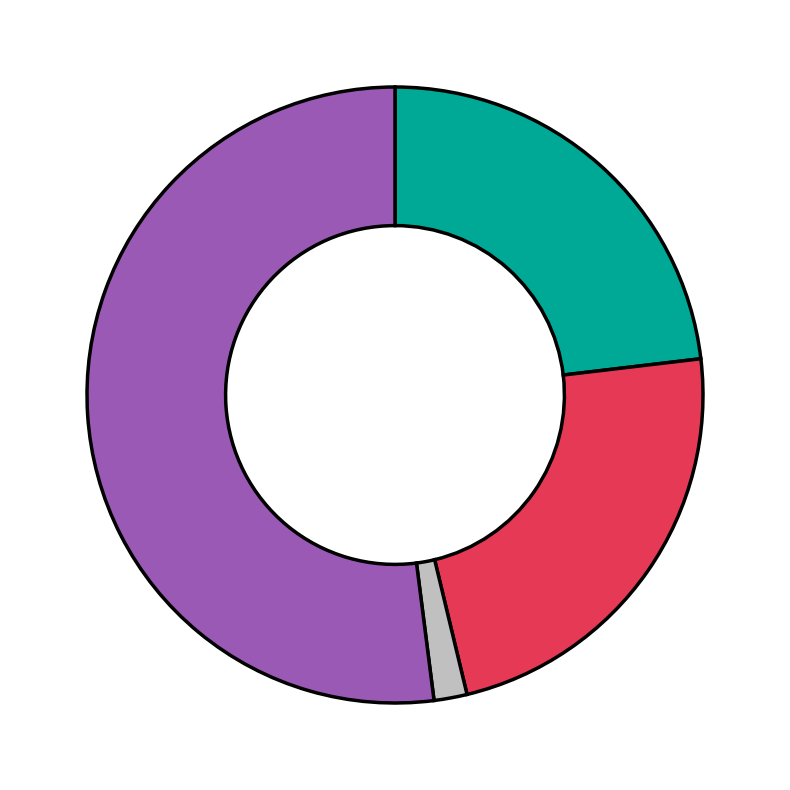

Is there a majority slice in this chart?

Yes